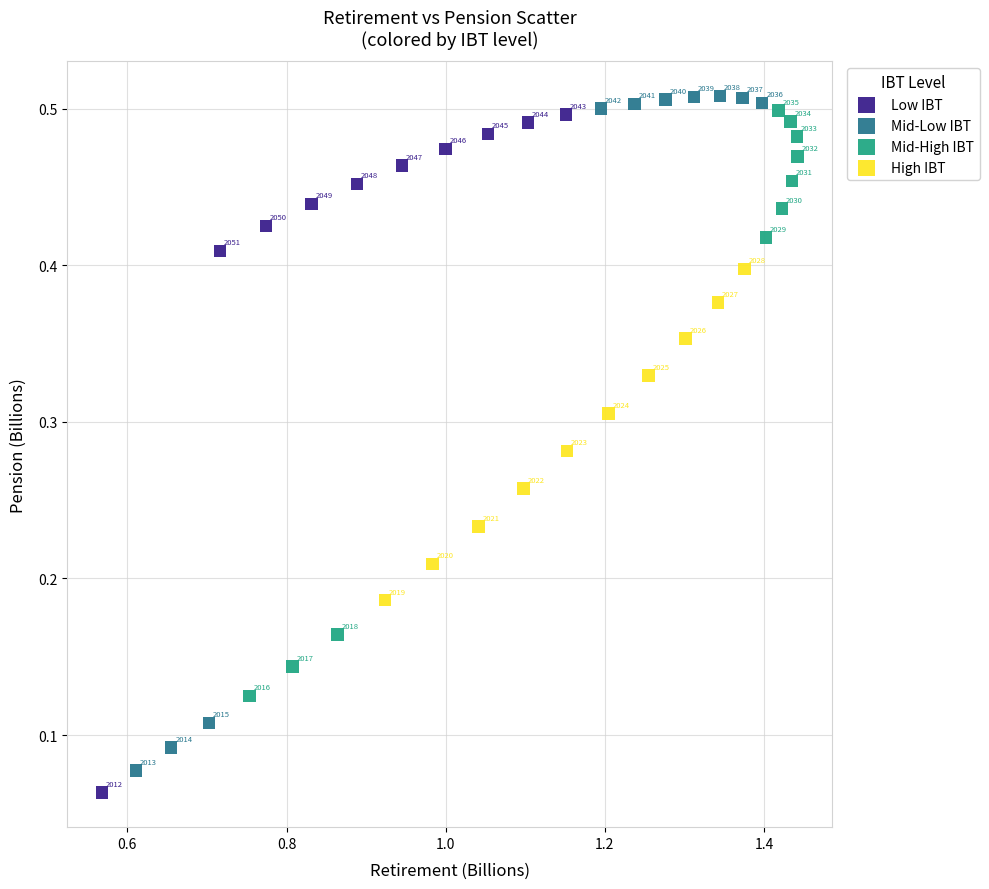

Which series contains the lowest Y value?

Low IBT